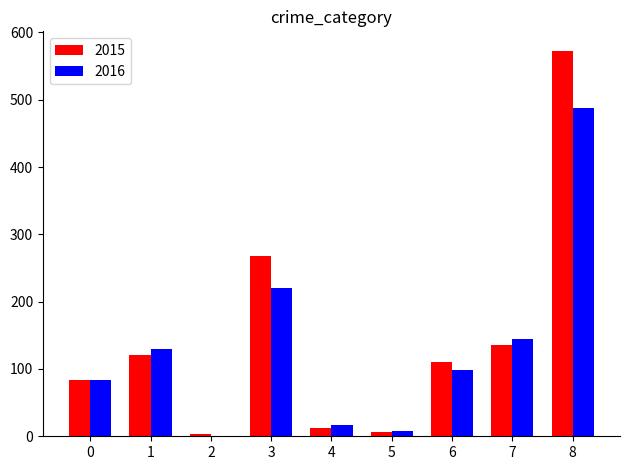

Is the value of 2016 at 8 greater than the value of 2015 at 6?

Yes